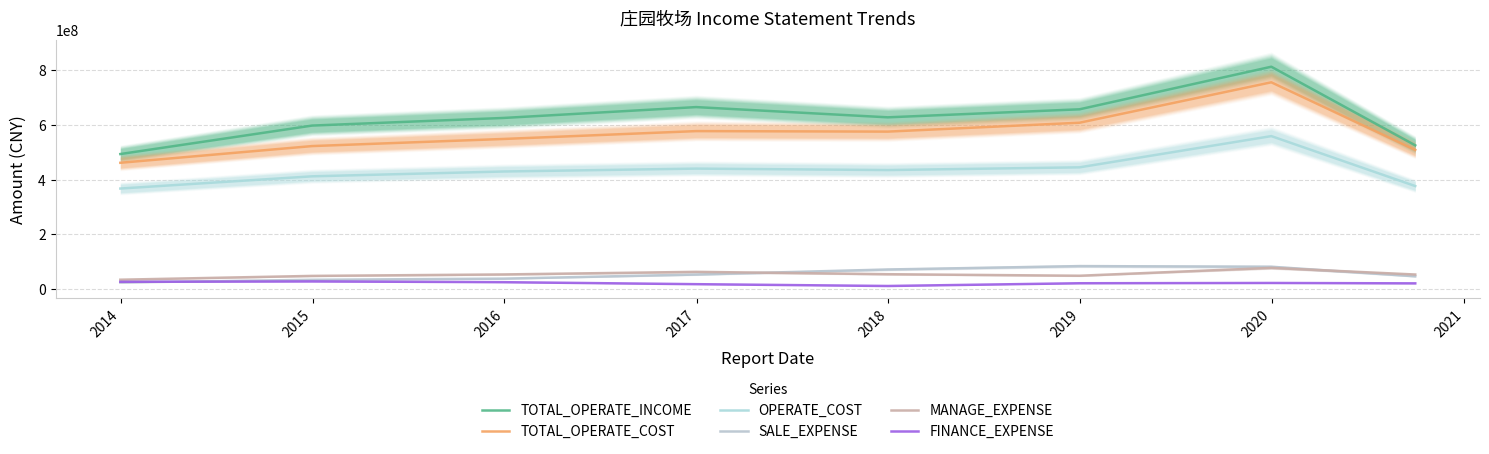

True or false: TOTAL_OPERATE_COST and OPERATE_COST cross at least once.

False